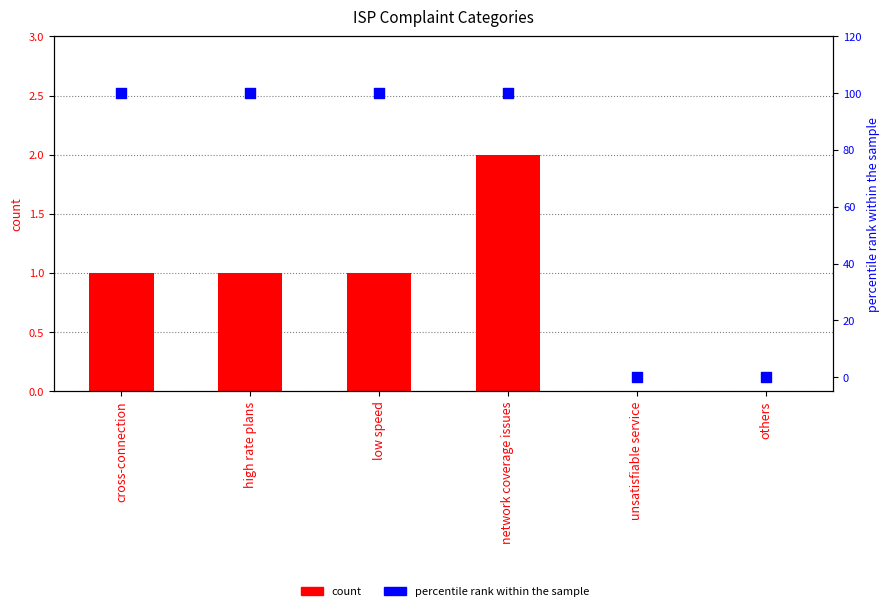

Which series reaches the maximum Y coordinate?

percentile rank within the sample